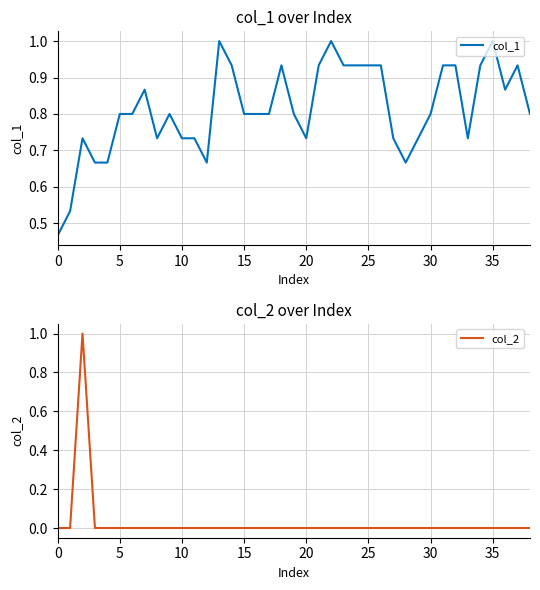

Which series ends up on top after the final intersection of col_2 and col_1?

col_1